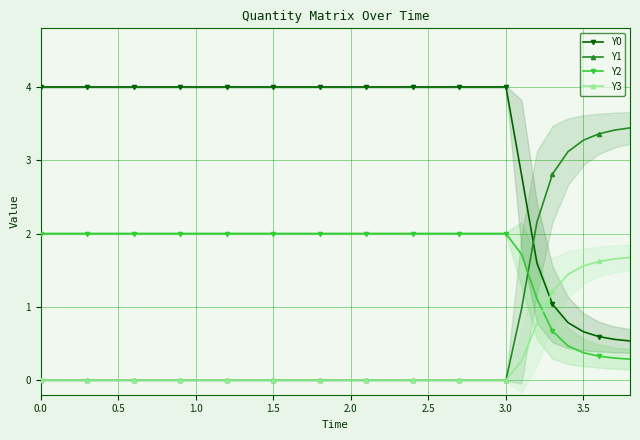

Which series has the largest total across all categories?

Y0